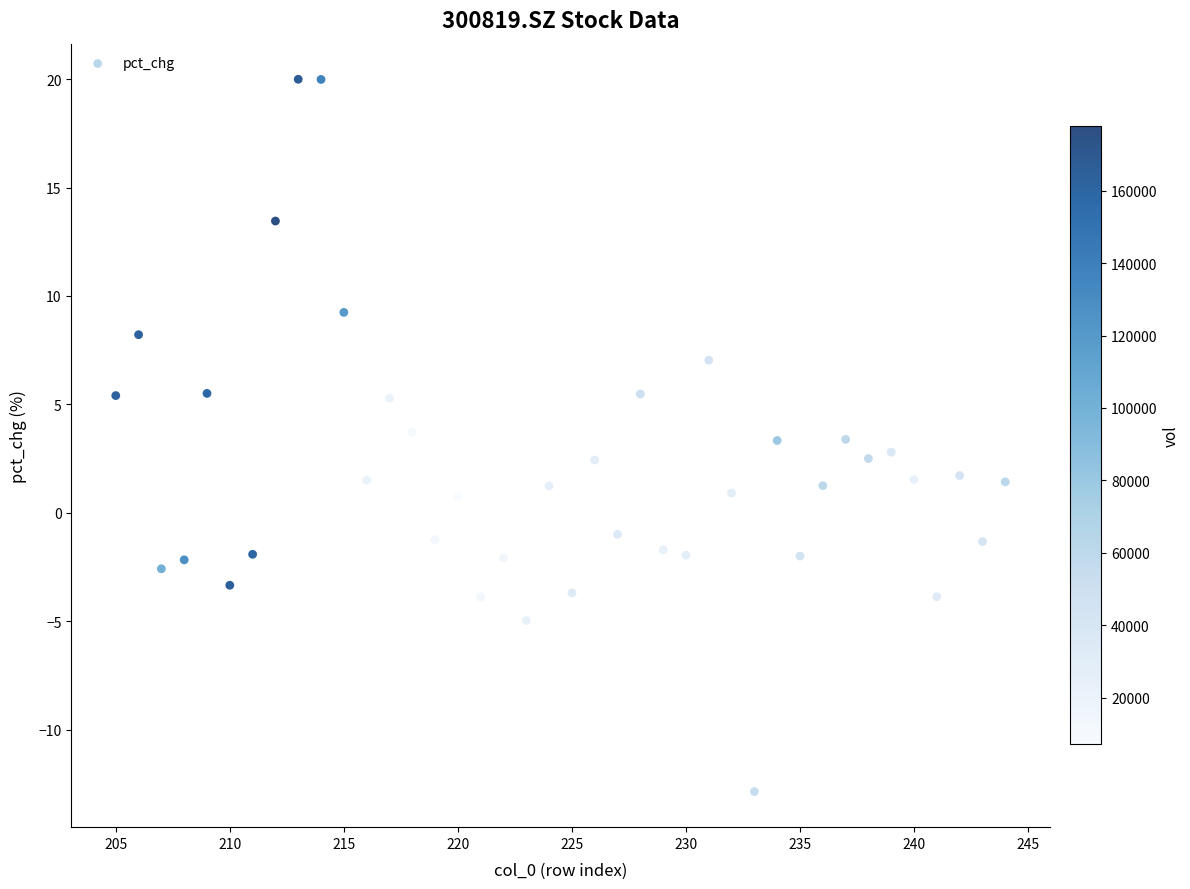

What is the range of Y values (max minus min)?

32.9